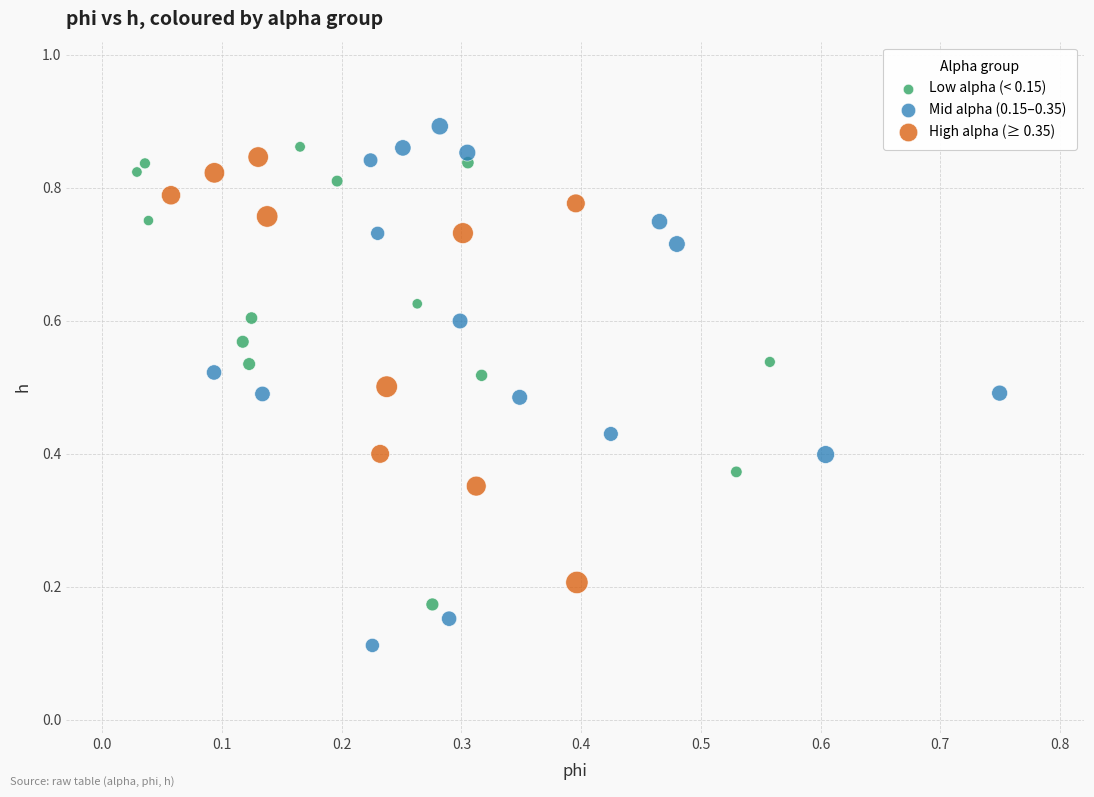

What are all the series names shown in the legend?

Low alpha (< 0.15), Mid alpha (0.15–0.35), High alpha (≥ 0.35)